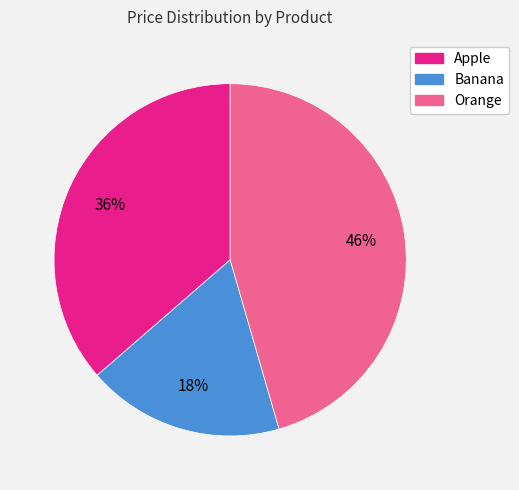

Which slice is the largest?

Orange